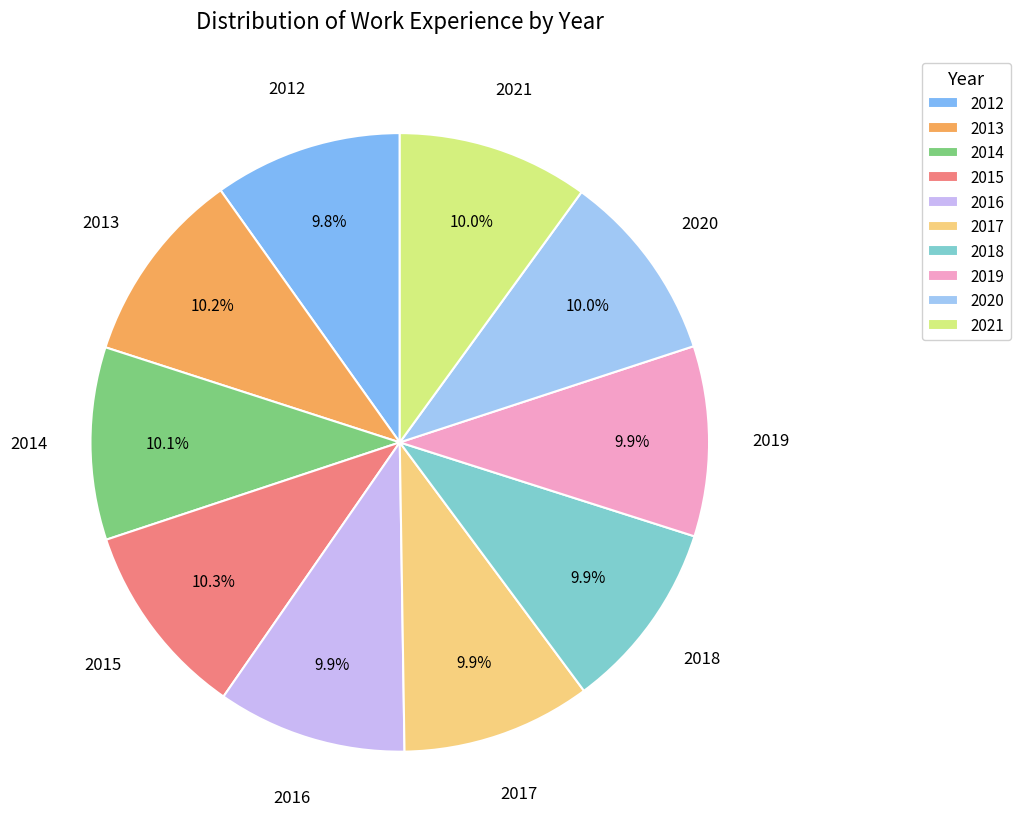

Does 2015 account for over 50% of the chart?

No